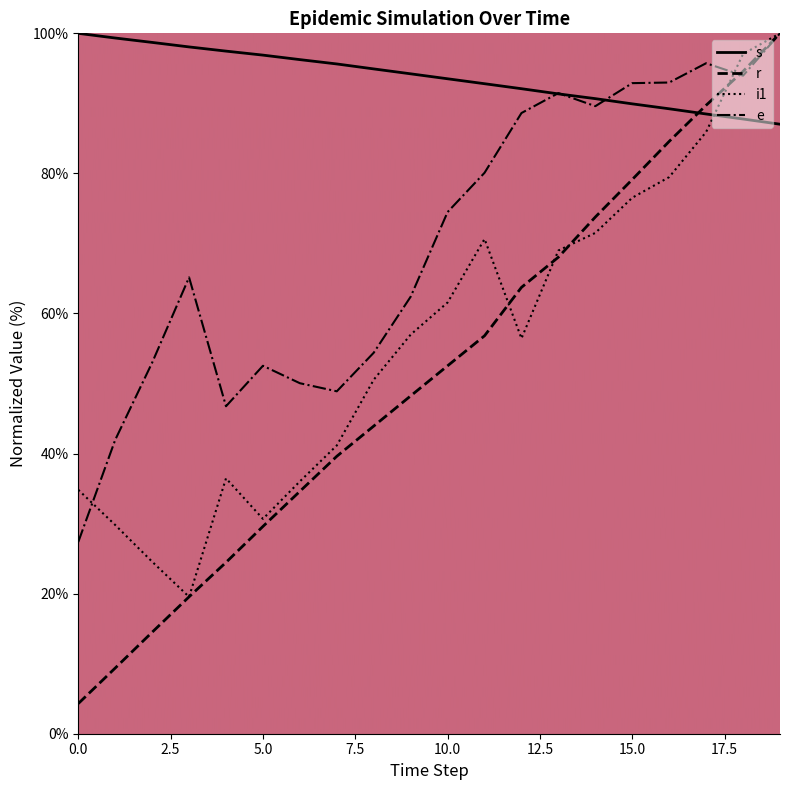

What are all the series names shown in the legend?

s, r, i1, e